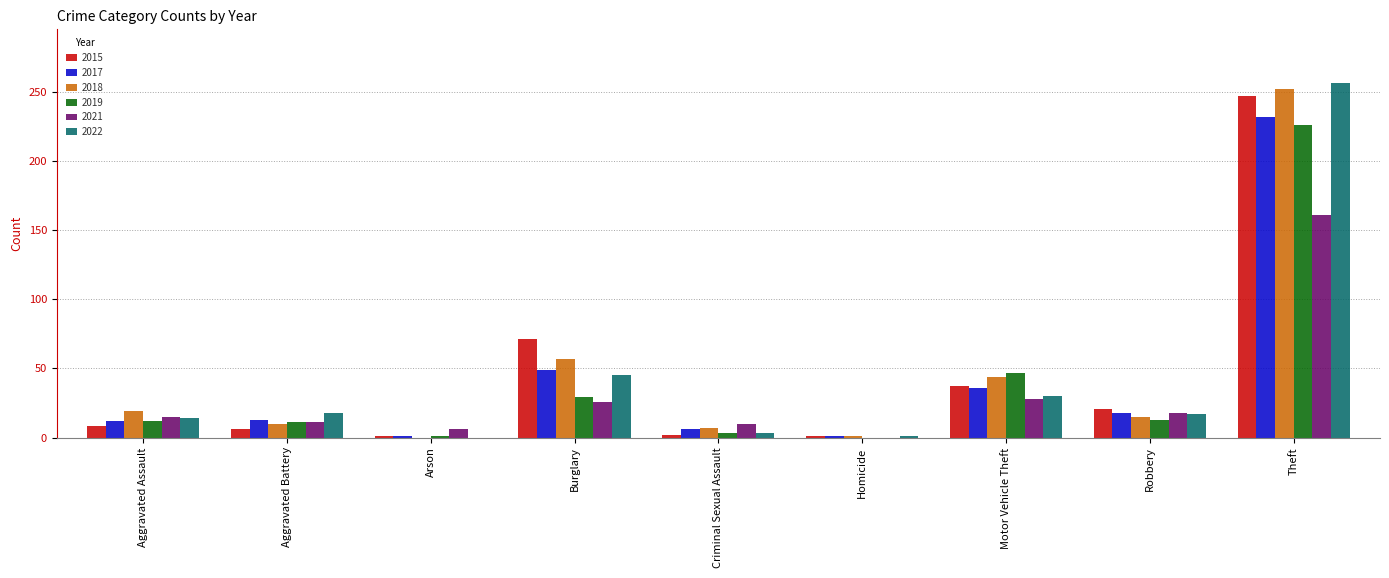

Which series changed the most between Burglary and Theft?

2022